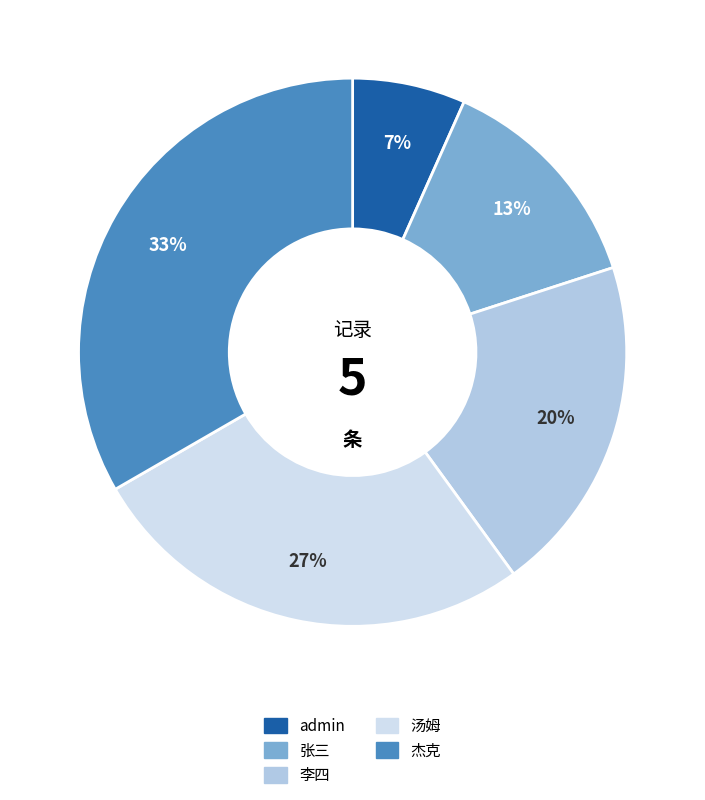

Is it true that admin is 7% of the pie?

True